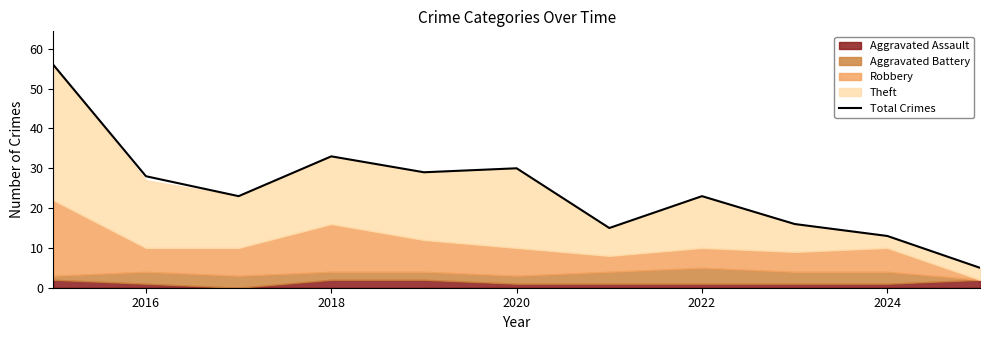

What is the average value?

25